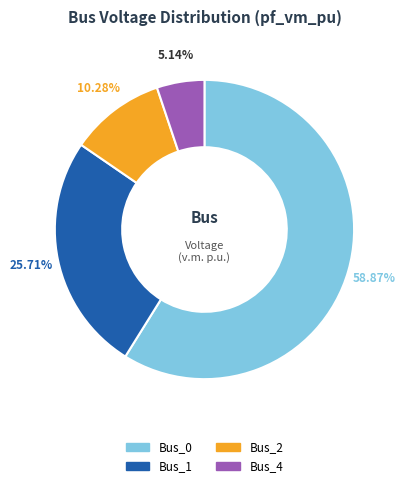

Is there a majority slice in this chart?

Yes